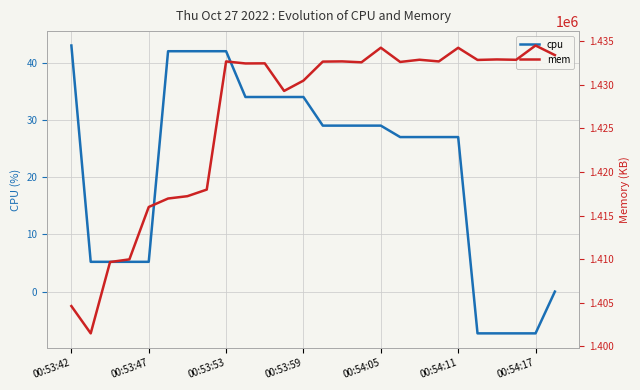

How many interior local peaks does the mem series have?

8